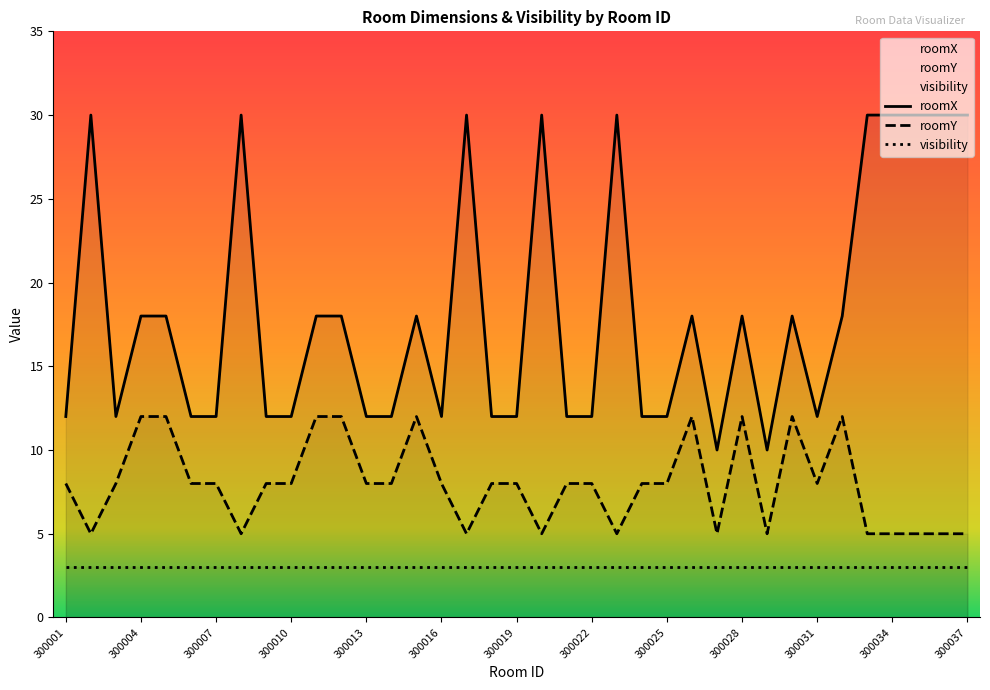

Between 300009 and 300023, which series saw the biggest shift?

roomX